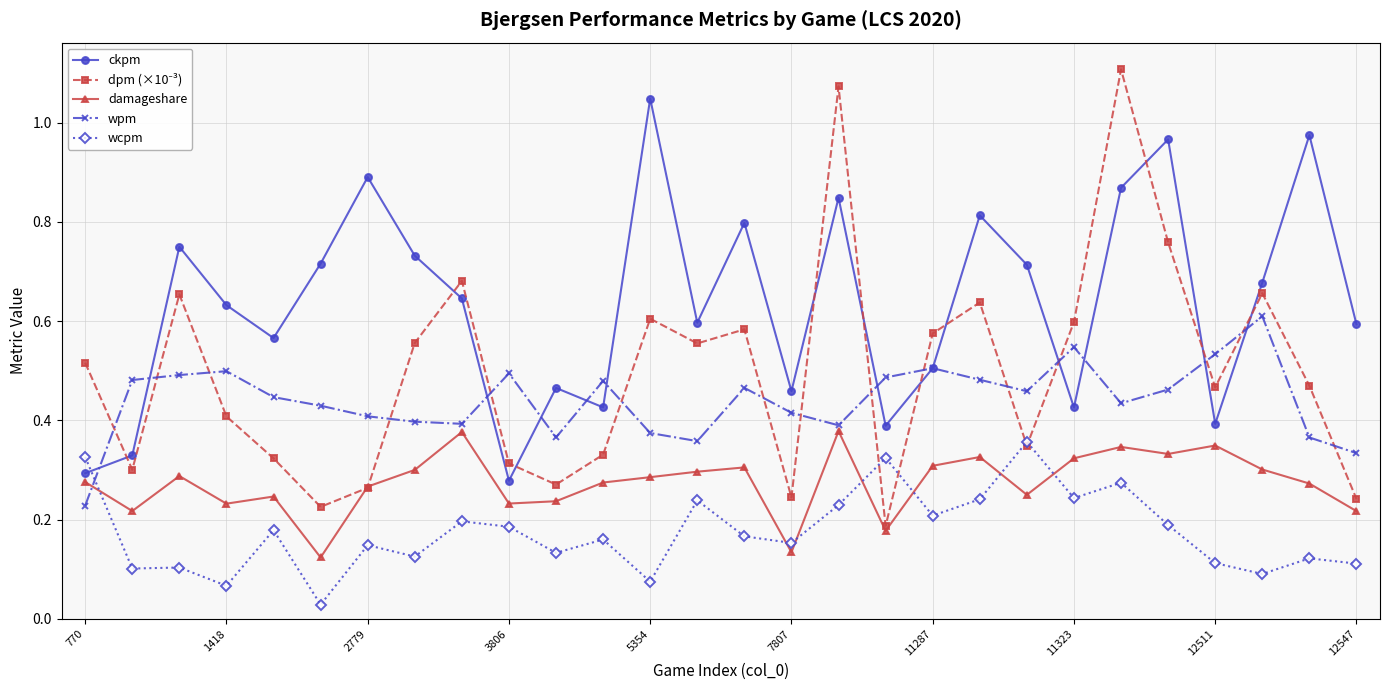

True or false: wpm and wcpm cross at least once.

True